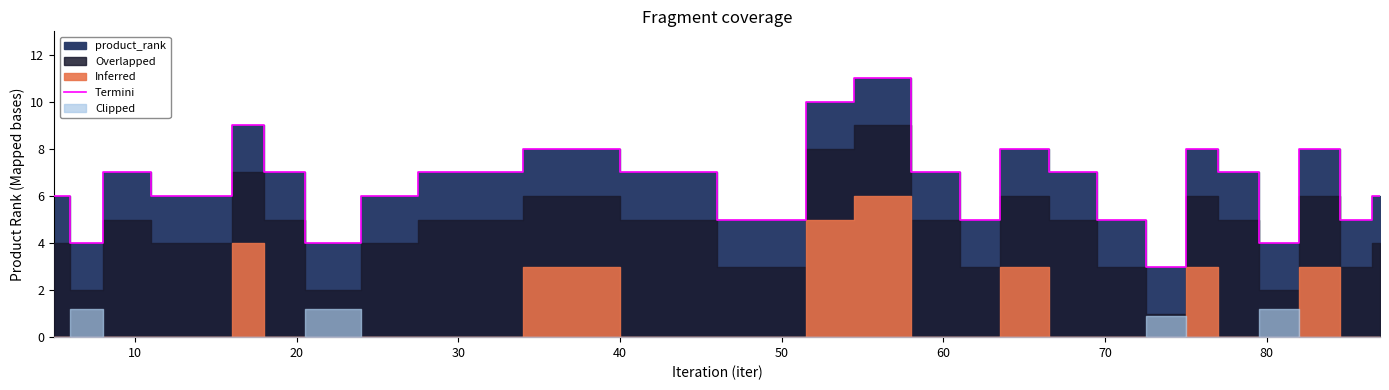

Does the chart display data point markers on the line(s)?

No